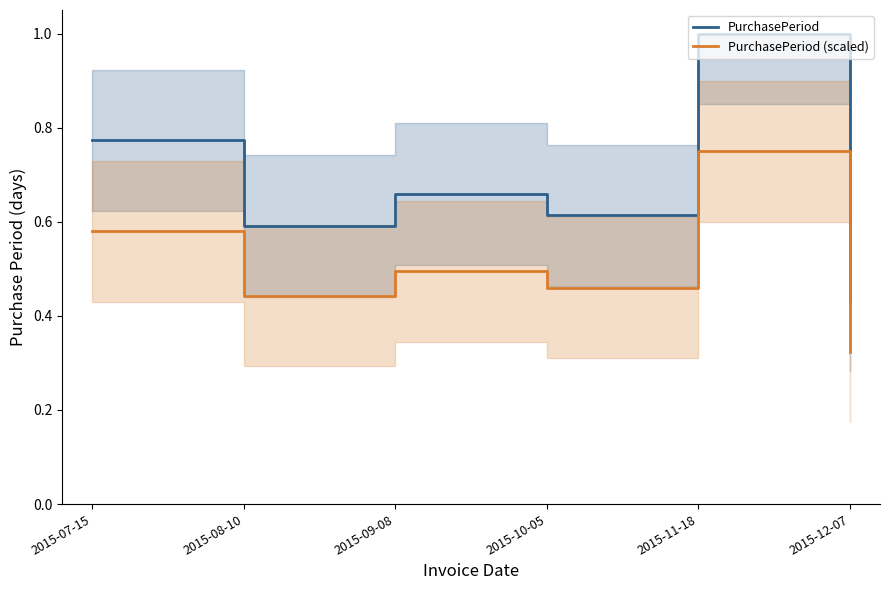

True or false: PurchasePeriod (scaled) and PurchasePeriod cross at least once.

False